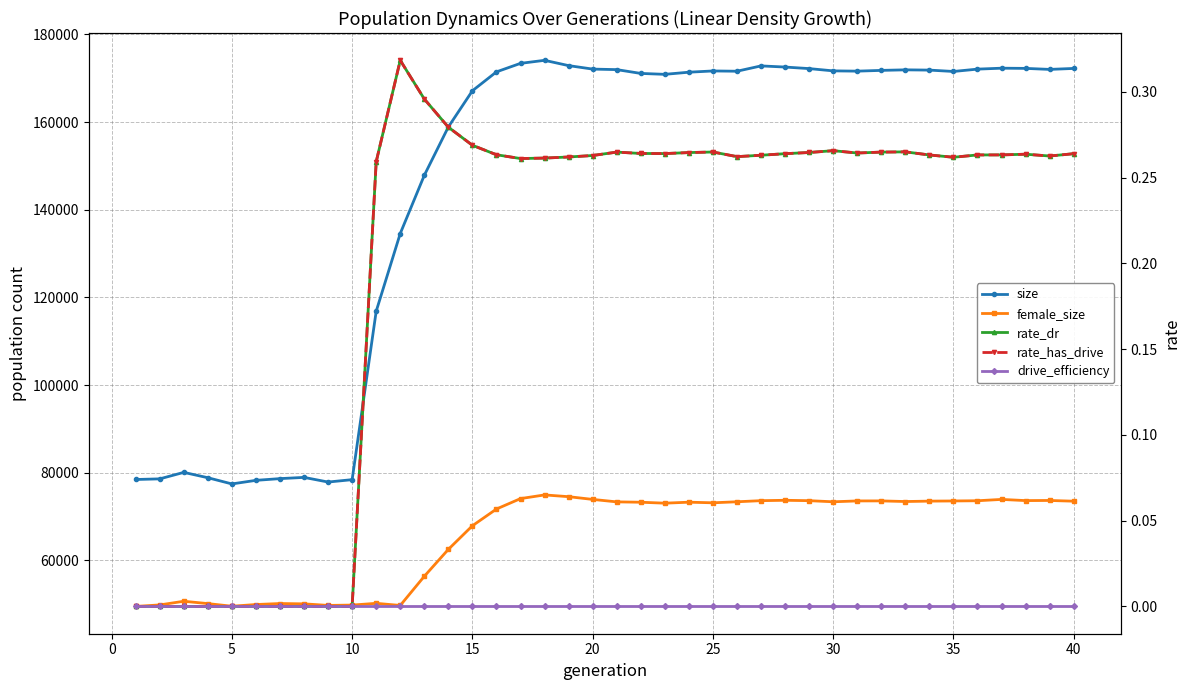

At how many categories does at least one series exceed 96929?

30